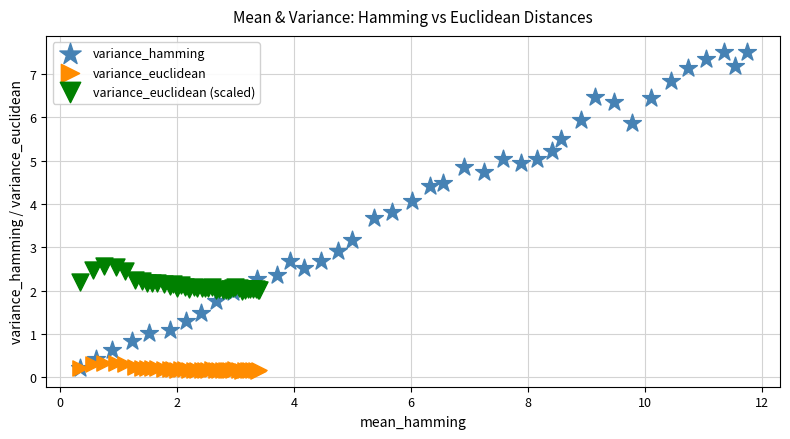

Which series reaches the maximum Y coordinate?

variance_hamming